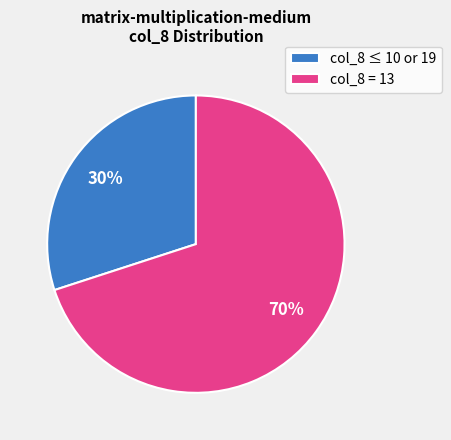

Do col_8 ≤ 10 or 19 and col_8 = 13 together represent more than half of the pie?

Yes